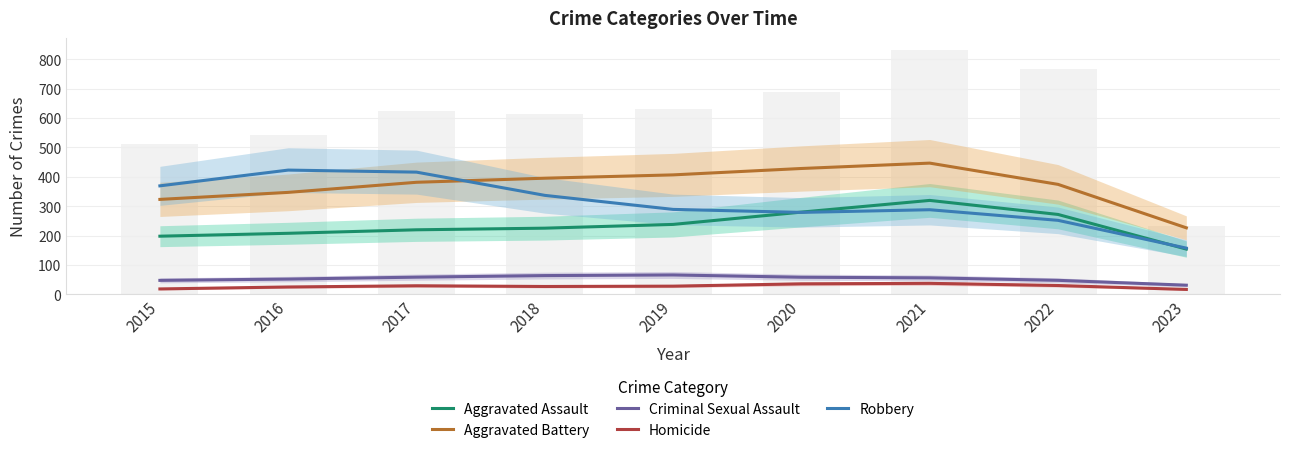

At which category is the sum across all series the highest?

2021